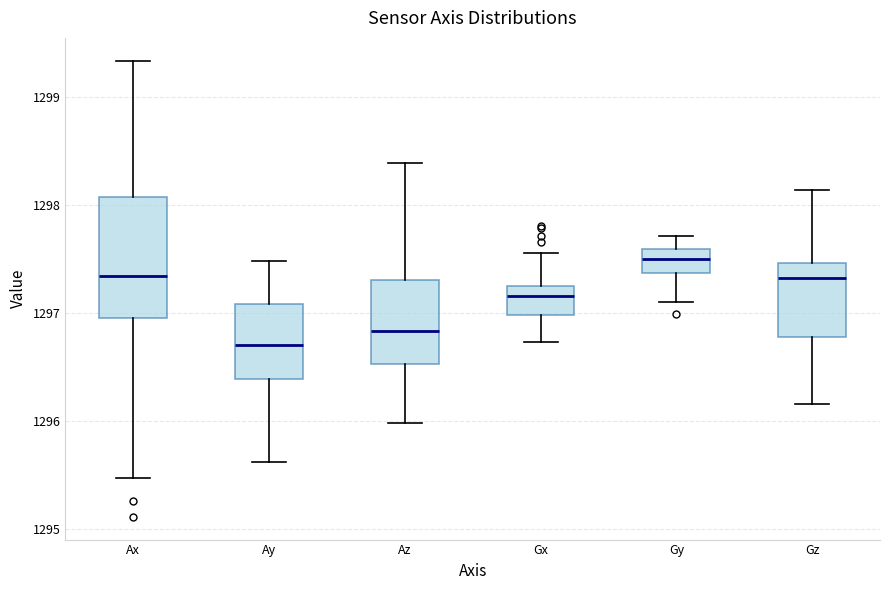

Which box's median line is the highest?

Gy